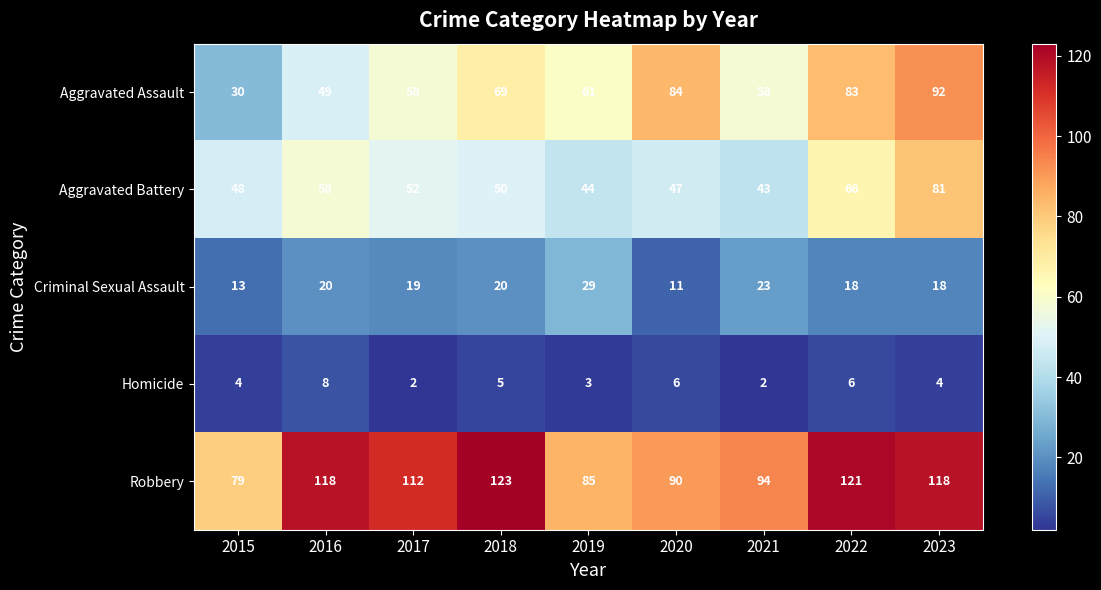

The value of Homicide at 2018 is 3. True or false?

False